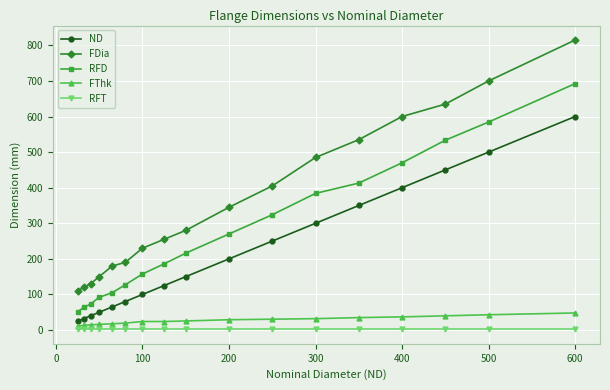

List the series in order of their peak value, lowest first.

RFT, FThk, ND, RFD, FDia